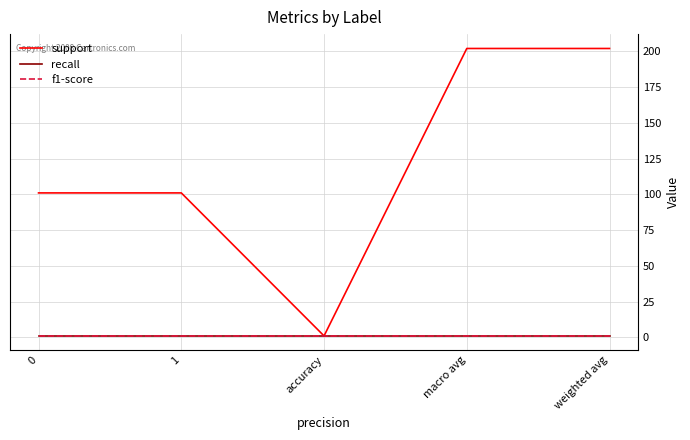

Does the chart display data point markers on the line(s)?

No